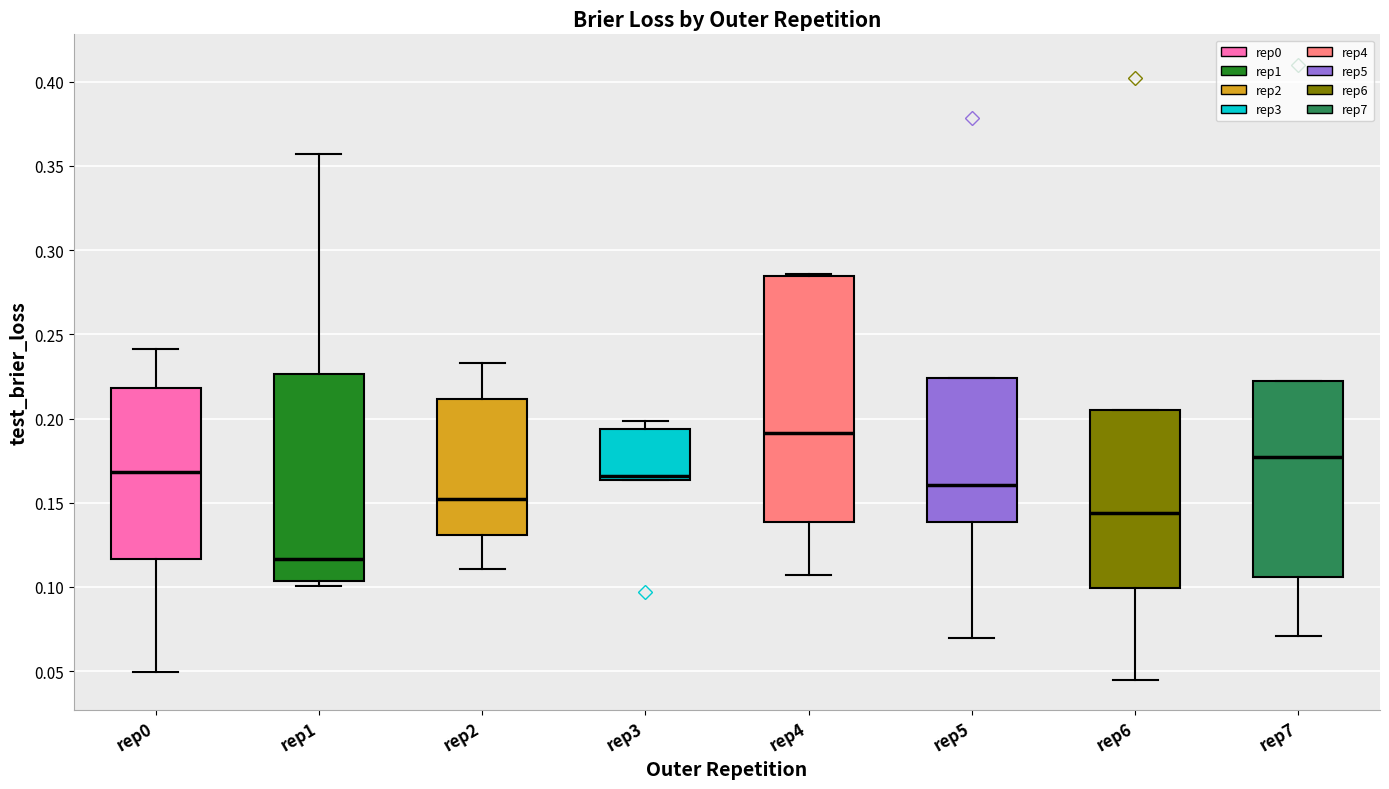

Reading left to right, read every box against the y-axis: the position of its median line, the range the box covers, and the ends of its whiskers. The values are not printed on the chart, so give them approximately, as read against the axis.

rep0: median 0.170, box 0.115 to 0.220, whiskers 0.050 to 0.240
rep1: median 0.115, box 0.105 to 0.225, whiskers 0.100 to 0.355
rep2: median 0.150, box 0.130 to 0.210, whiskers 0.110 to 0.235
rep3: median 0.165 (just above the box's lower edge), box 0.165 to 0.195, whiskers 0.165 to 0.200
rep4: median 0.190, box 0.140 to 0.285, whiskers 0.105 to 0.285
rep5: median 0.160, box 0.140 to 0.225, whiskers 0.070 to 0.225
rep6: median 0.145, box 0.100 to 0.205, whiskers 0.045 to 0.205
rep7: median 0.175, box 0.105 to 0.220, whiskers 0.070 to 0.220